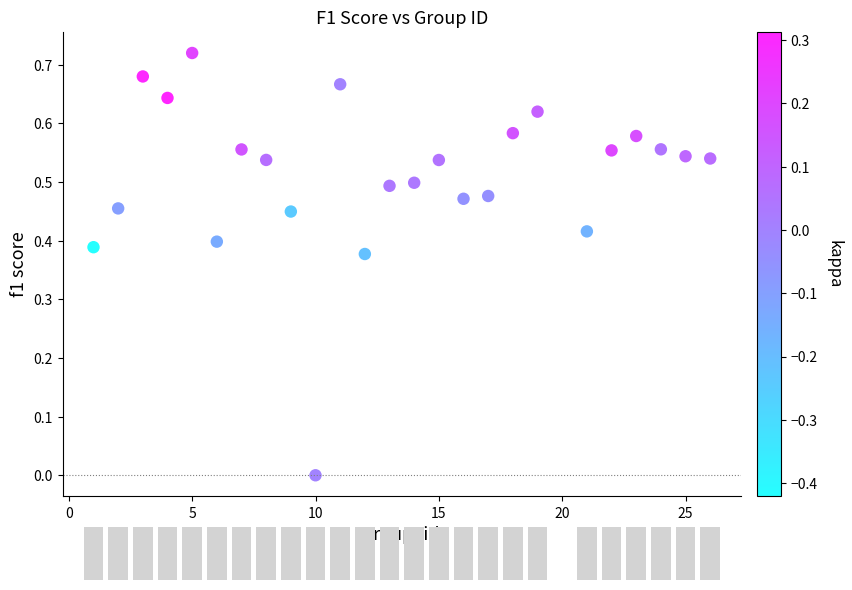

What is the range of X values (max minus min)?

25.0